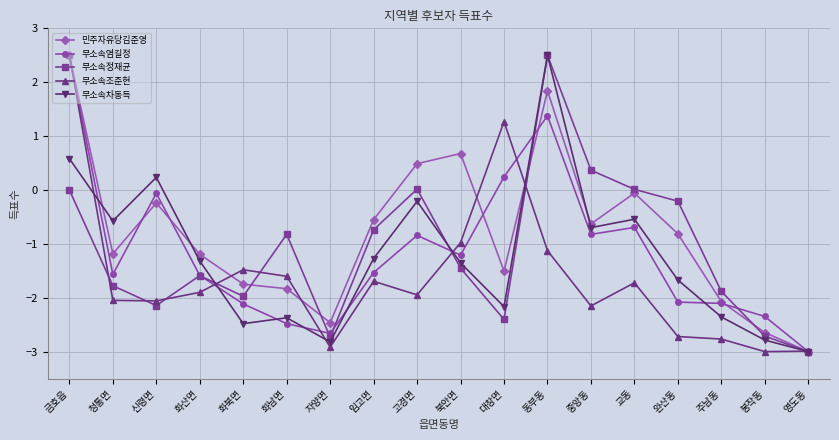

The 무소속염길정 series shows -1.2 at 교동. True or false?

False